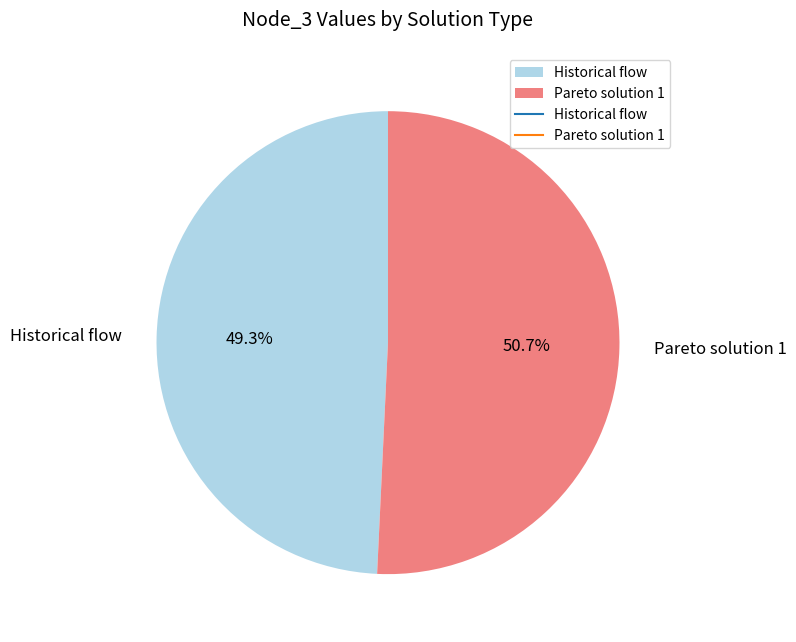

To the nearest percent, what is the difference between the largest and smallest slice percentages?

1%